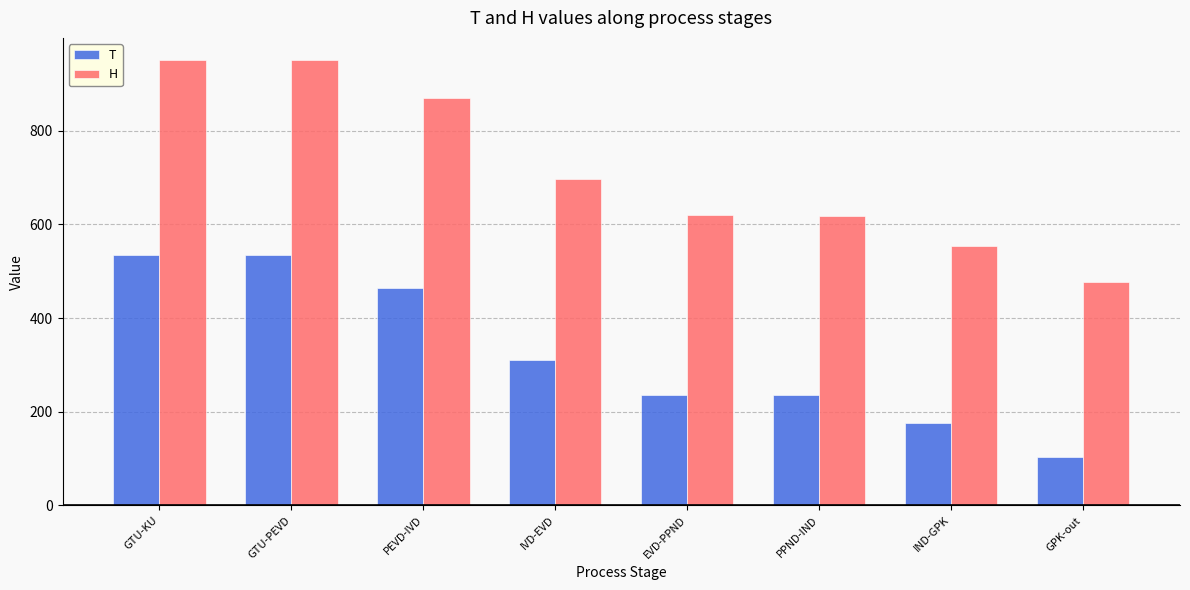

What is the sum of the T values at PEVD-IVD and PPND-IND?

700.2